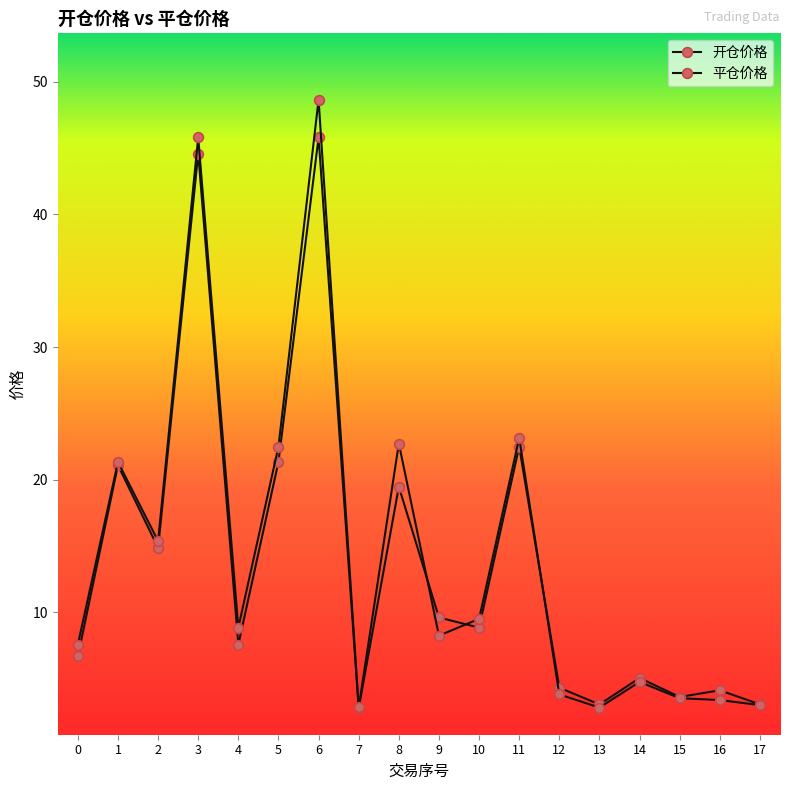

What is the minimum value shown in the chart?

2.8